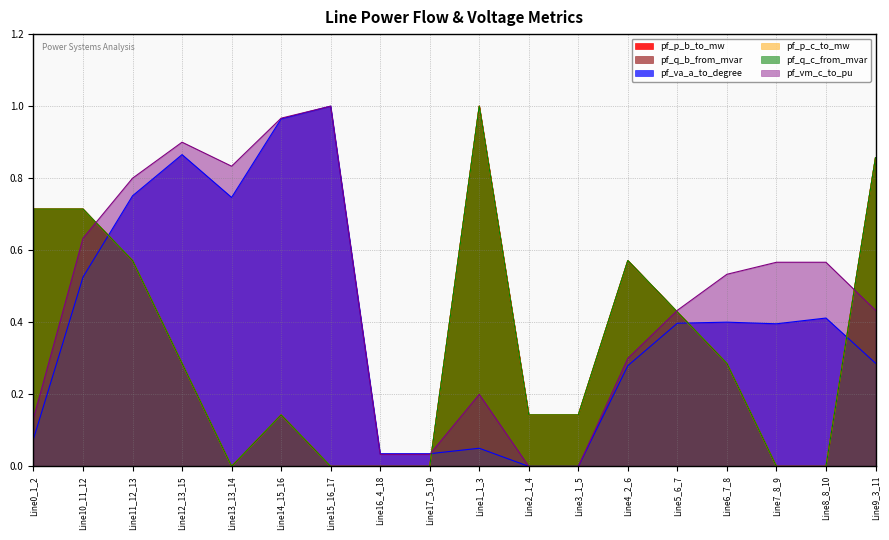

What is the difference between the pf_q_c_from_mvar values at Line4_2_6 and Line6_7_8?

0.3